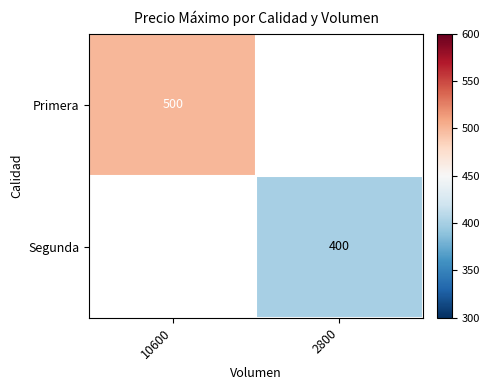

True or false: Segunda has a value of 400 at 2800.

True